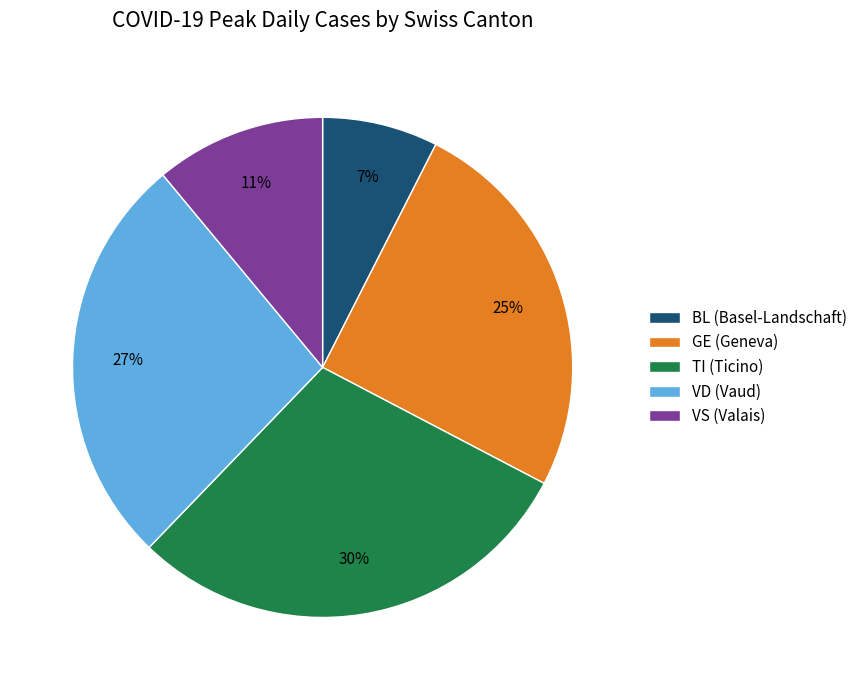

Which slice is the smallest?

BL (Basel-Landschaft)